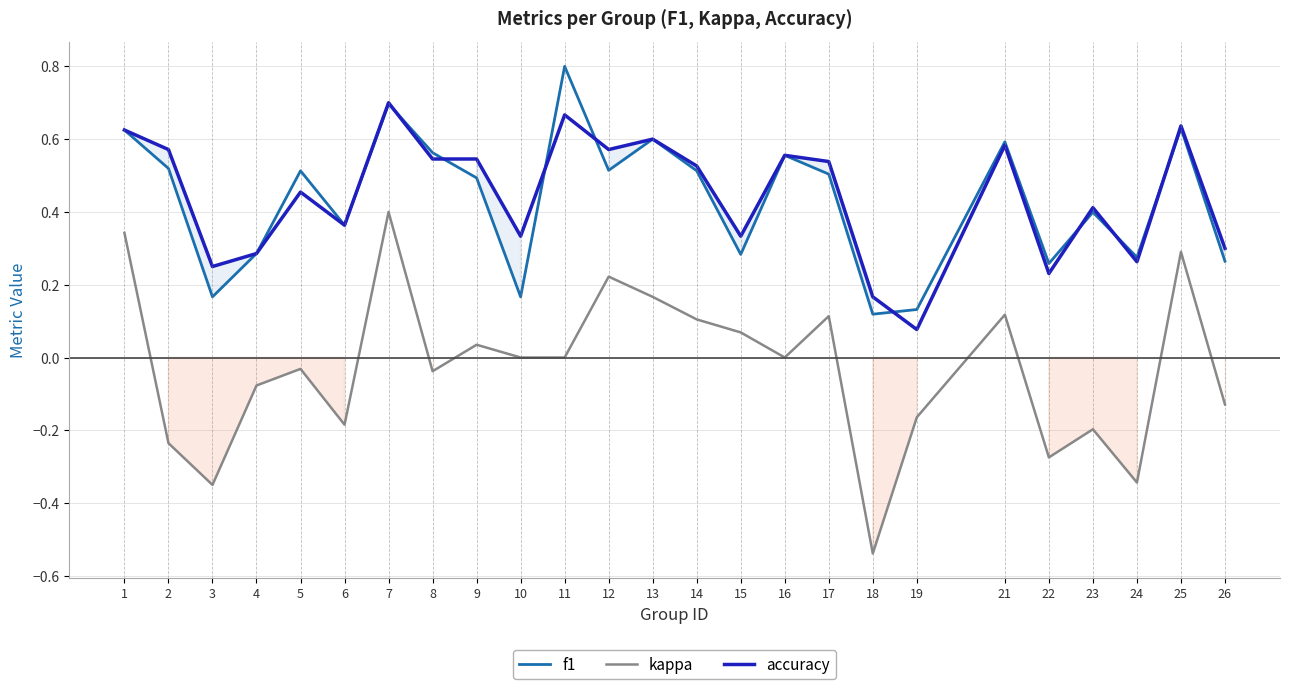

What is the total value across all series at 13?

1.4